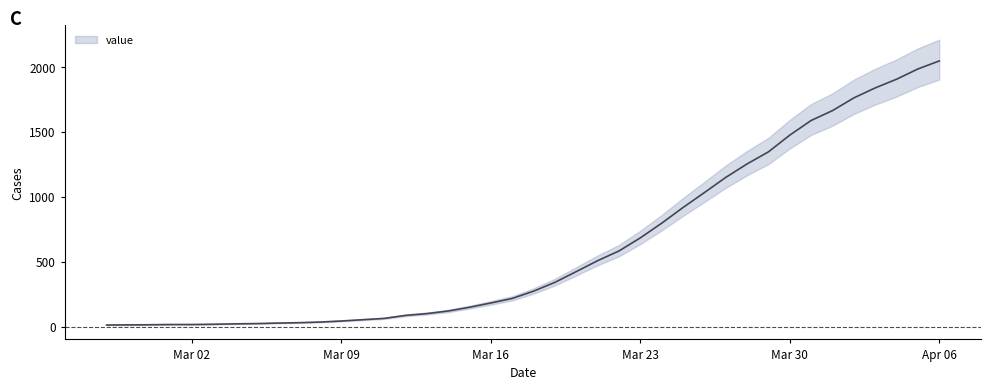

What is the difference between the maximum and minimum values?

2036